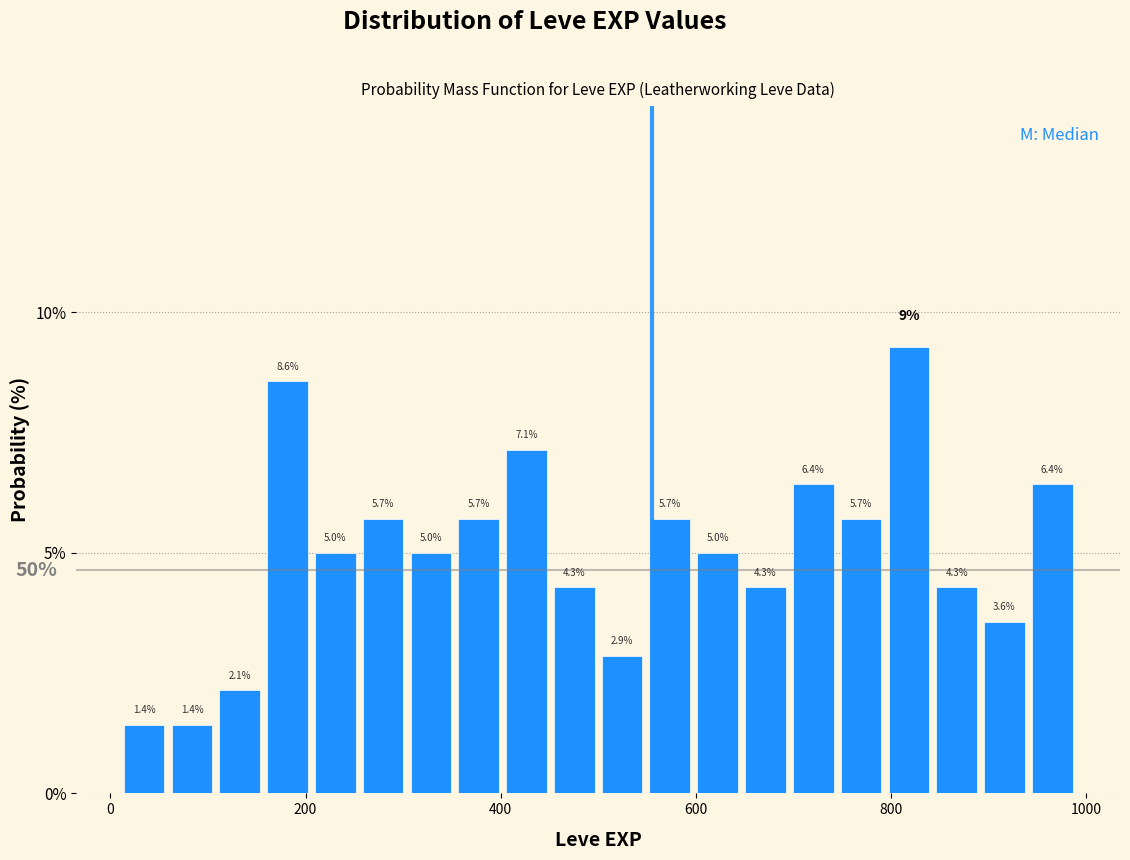

Read against the x-axis, roughly where is the centre of the tallest bar?

820